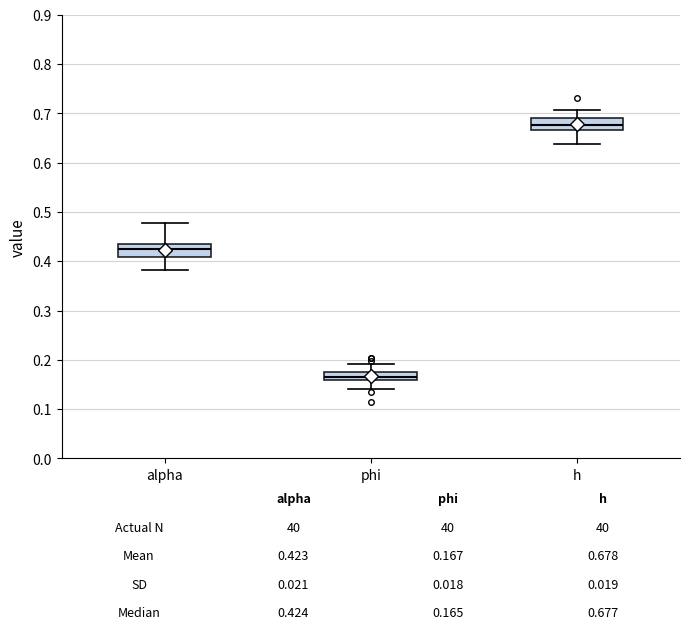

Which box's median line is the highest?

h